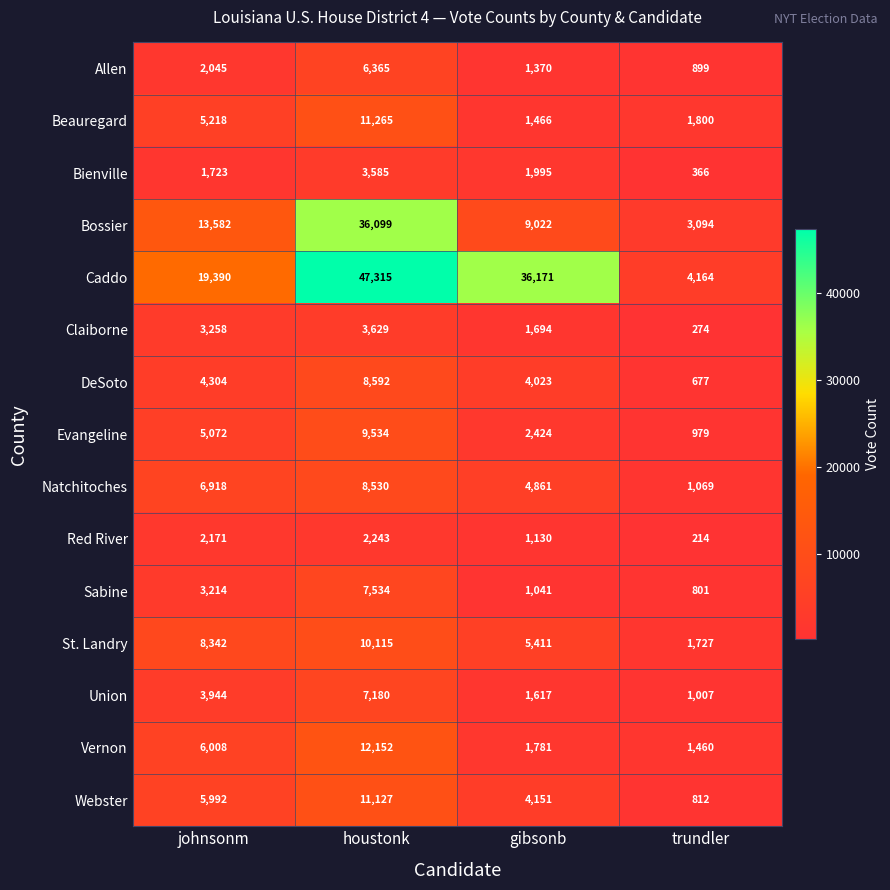

What is the average value of the DeSoto series?

4399